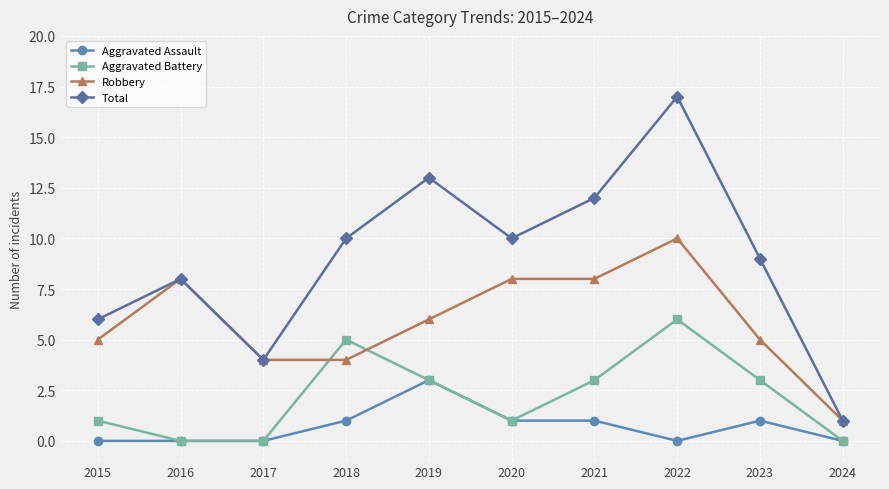

What is the total value across all series at 2022?

33